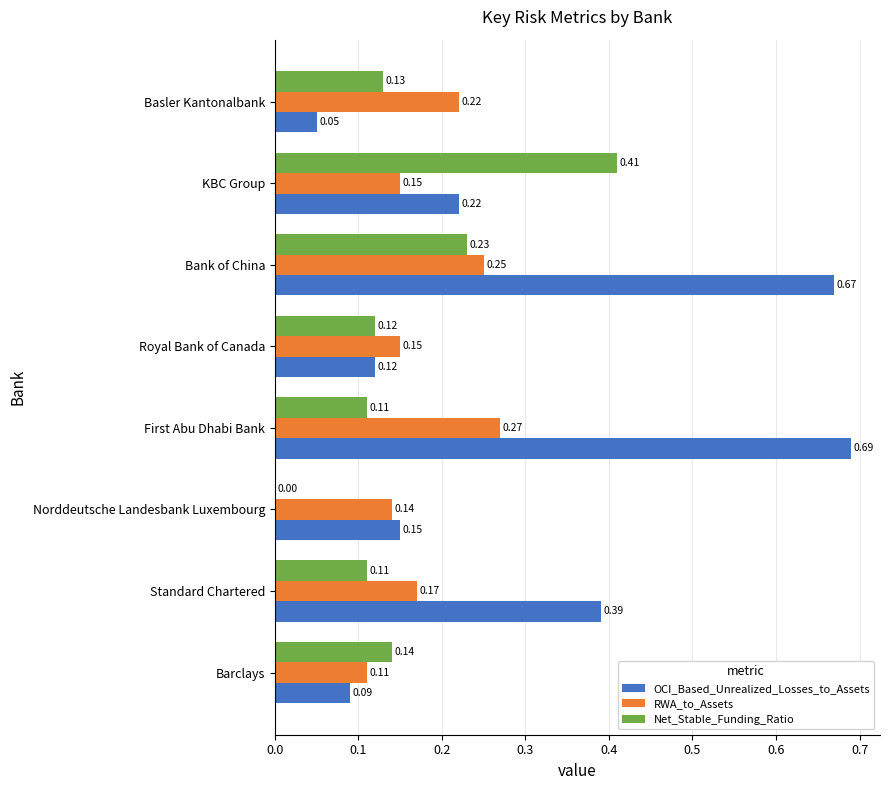

Which category has the highest value across all series?

First Abu Dhabi Bank